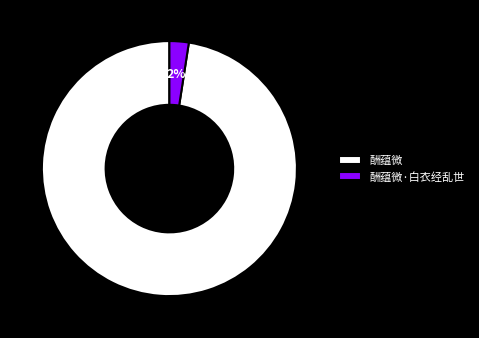

Rank the categories by value from highest to lowest.

酬蕴微, 酬蕴微·白衣经乱世